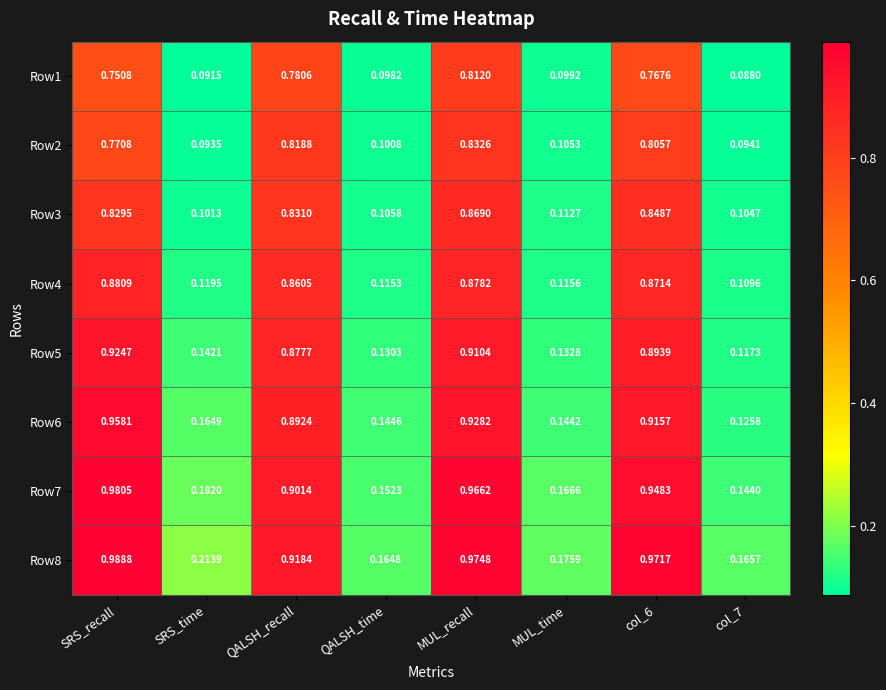

At which category is the sum across all series the highest?

MUL_recall